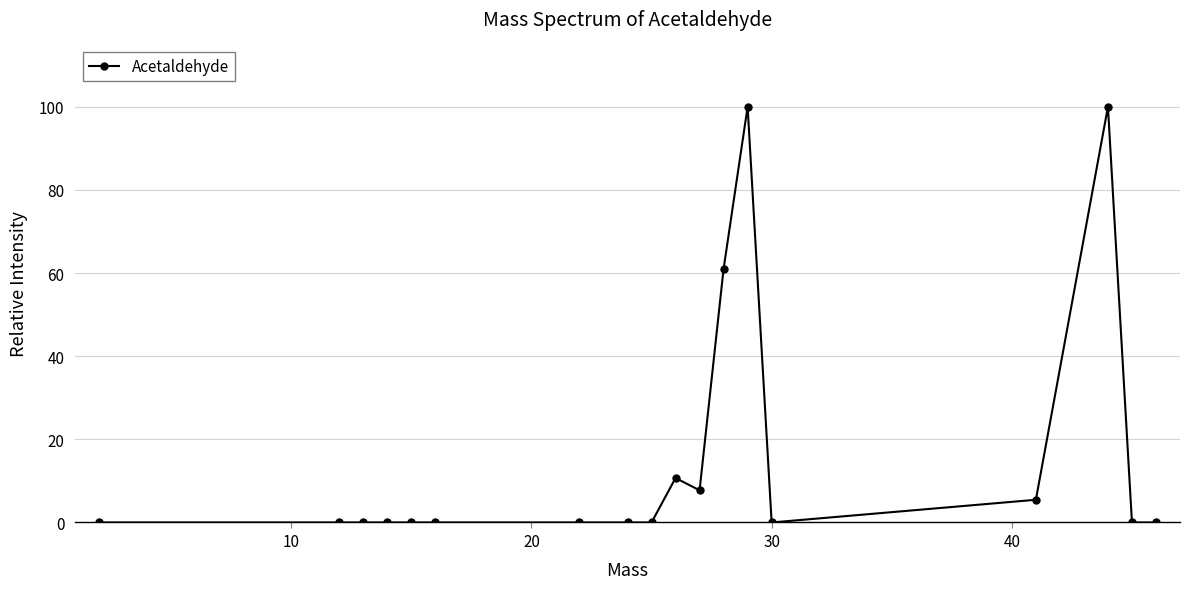

What is the greatest value displayed?

100.0